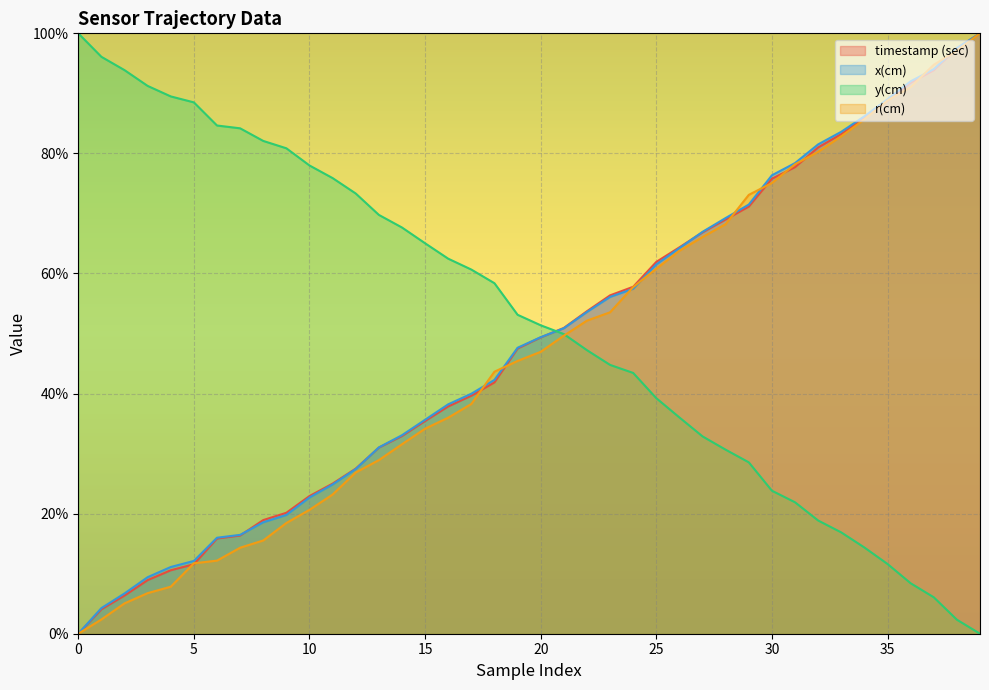

Which series has the largest total across all categories?

y(cm)